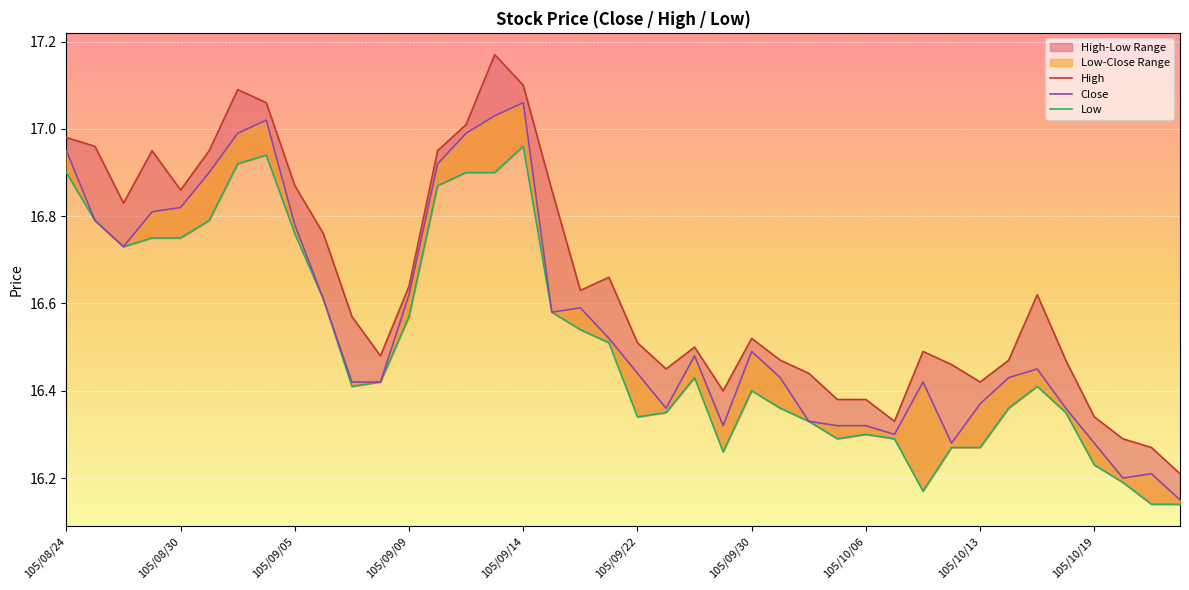

Where is Low nearest to the value 16?

38